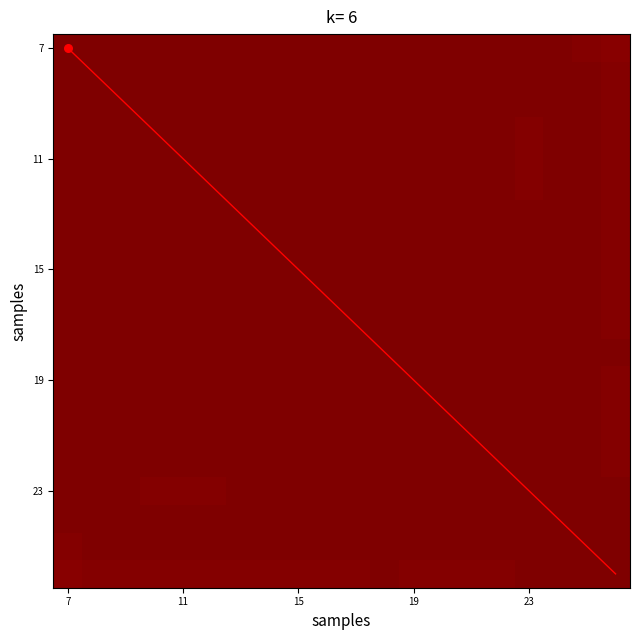

How many data points does each series have?

20